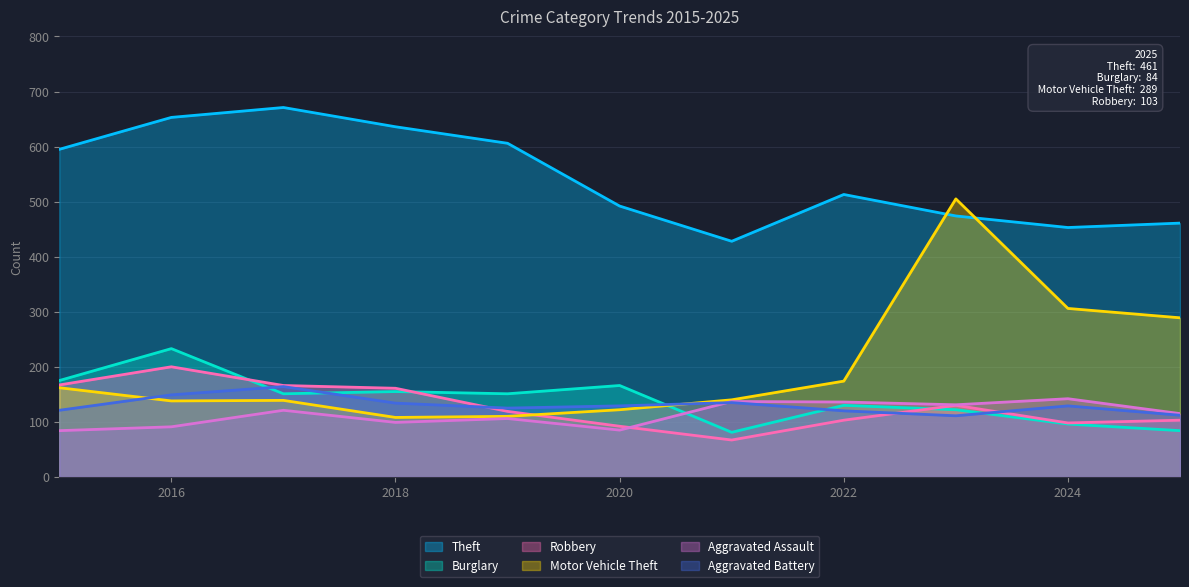

At which category does Burglary reach its first local peak?

2016